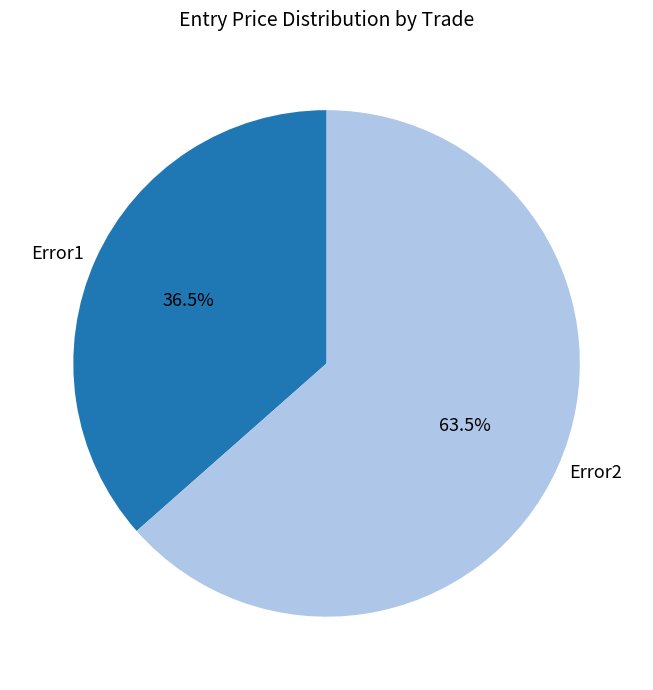

What is the ratio of the value at Error2 to the value at Error1?

1.7